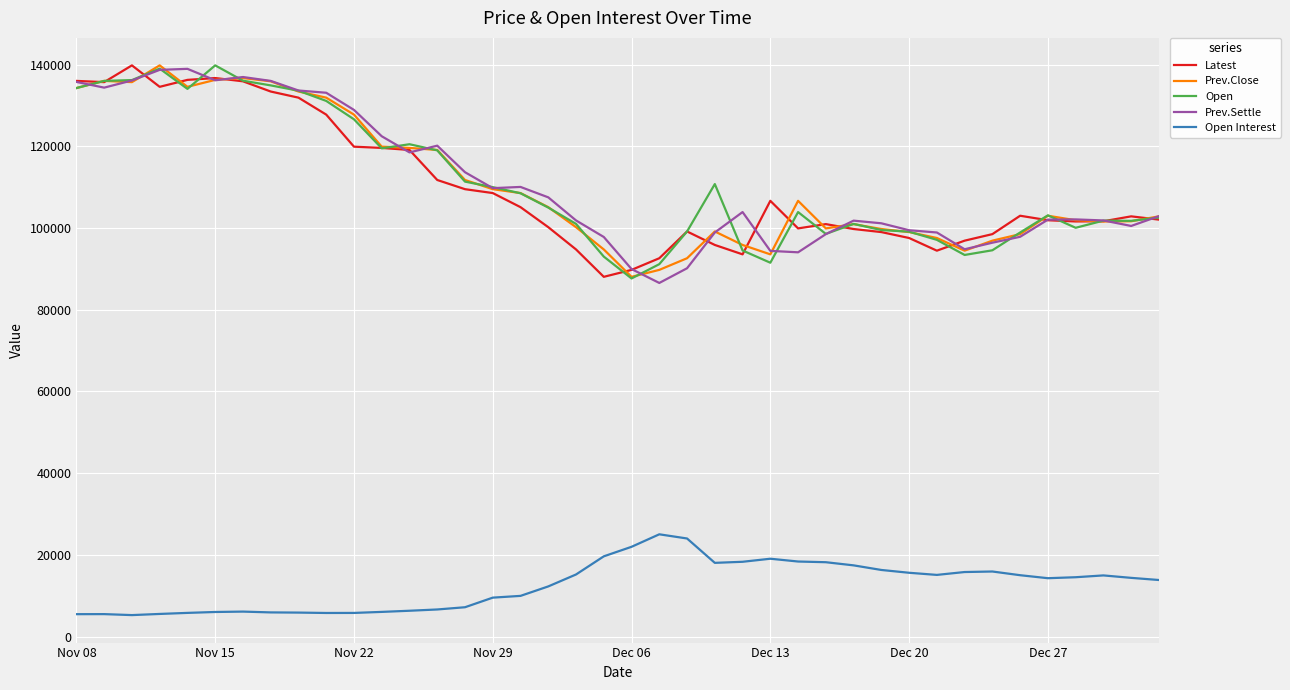

What is the maximum value for Latest?

139800